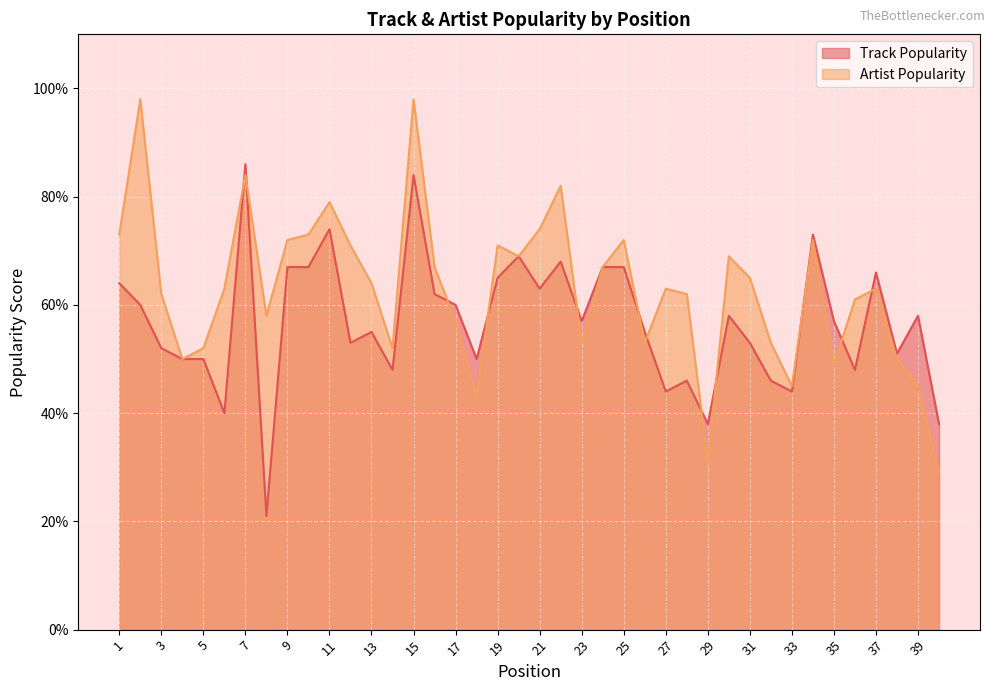

How many data points does each series have?

40